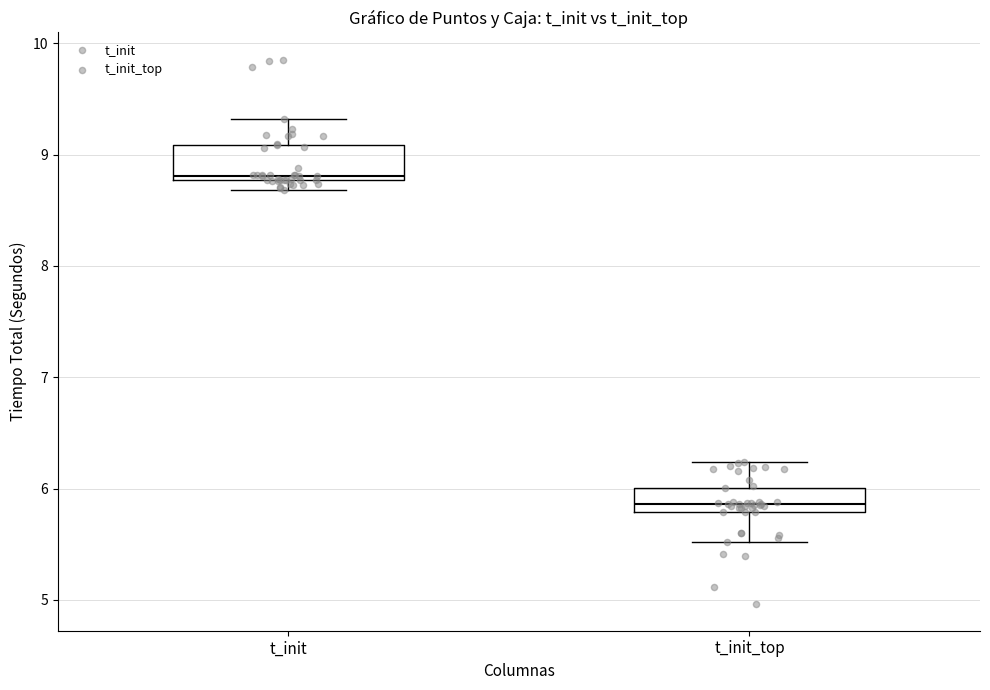

Reading left to right, read every box against the y-axis: the position of its median line, the range the box covers, and the ends of its whiskers. The values are not printed on the chart, so give them approximately, as read against the axis.

t_init: median 8.8 (just above the box's lower edge), box 8.8 to 9.1, whiskers 8.7 to 9.3
t_init_top: median 5.9, box 5.8 to 6.0, whiskers 5.5 to 6.2